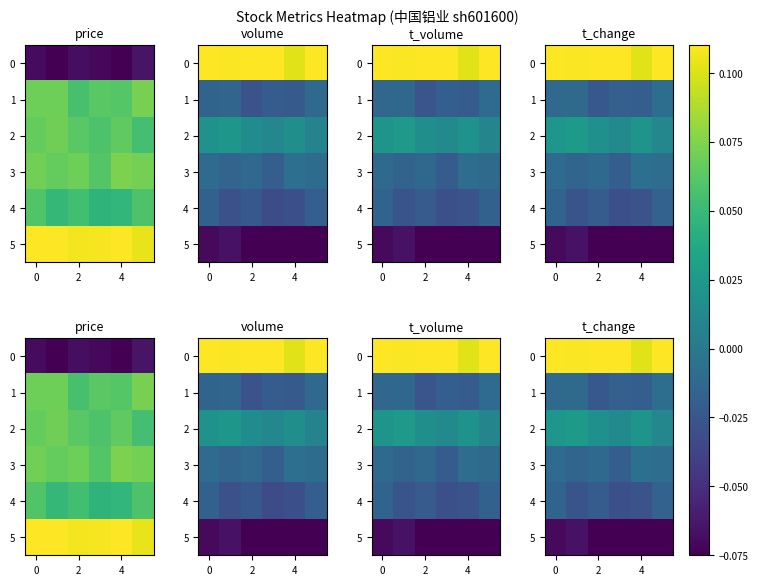

Which series has the largest total across all categories?

row_0